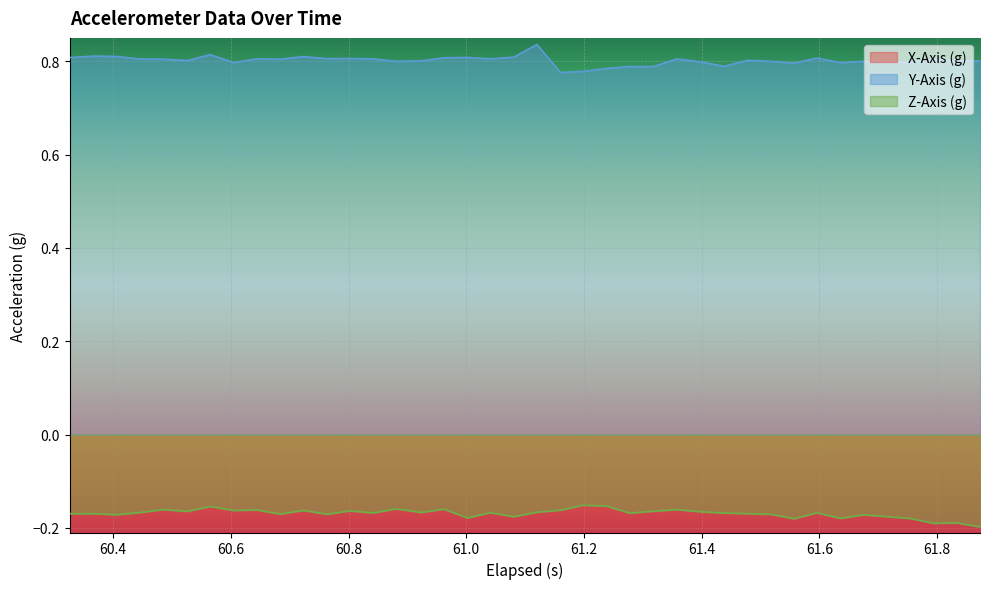

True or false: Y-Axis (g) and X-Axis (g) cross at least once.

False